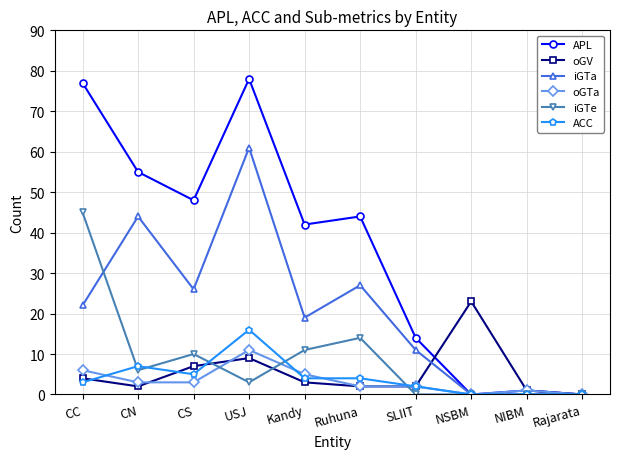

What is the label of the 7th point from the left?

SLIIT